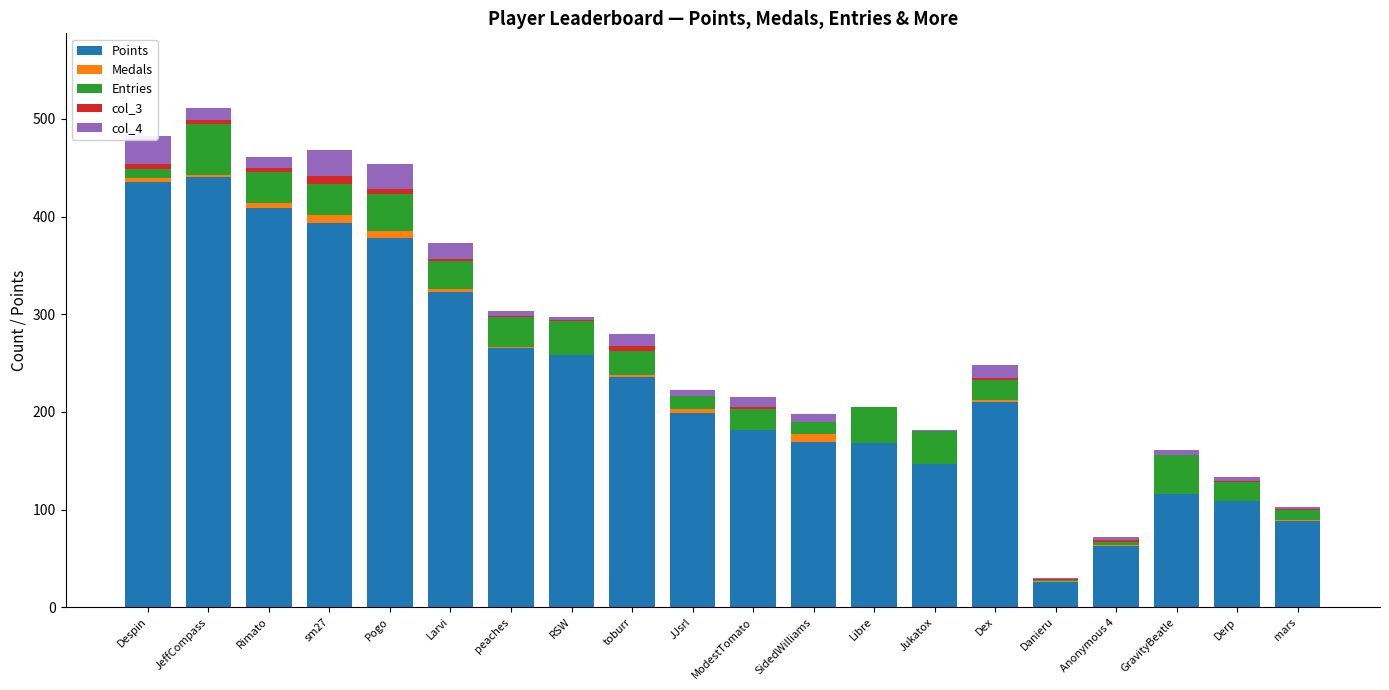

What is the value of the Medals bar at the 6th from the left?

3